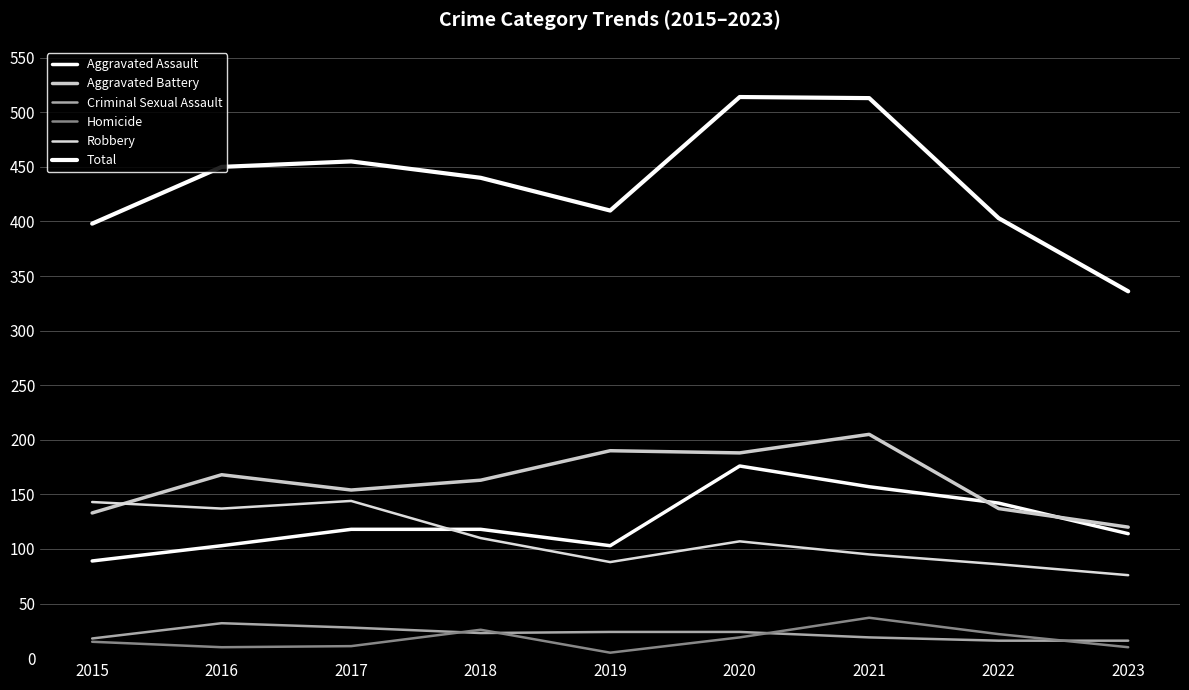

How many lines are shown in the chart?

6